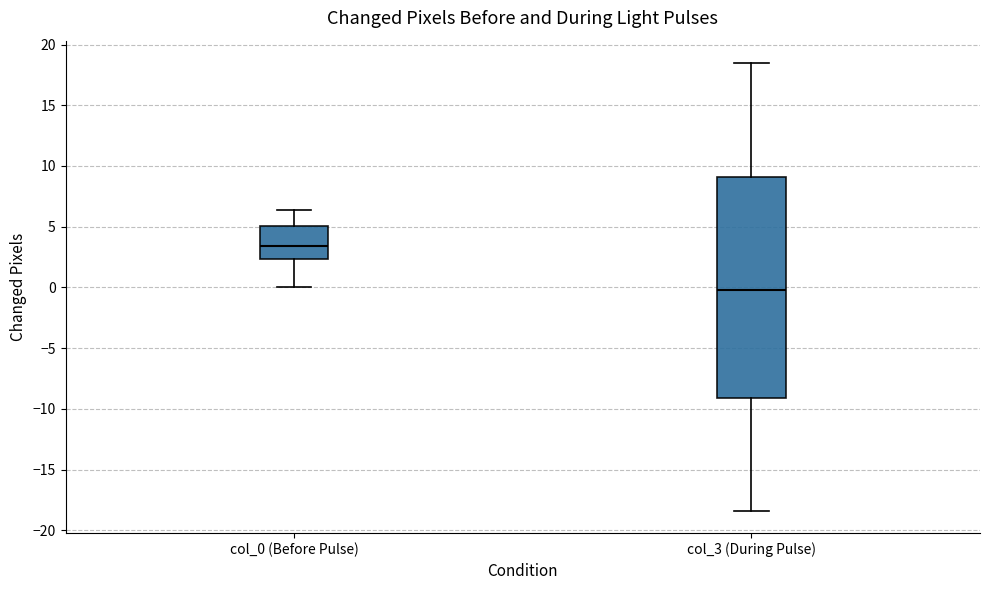

Where does the upper whisker of the box for col_3 (During Pulse) end on the y-axis? The values are not printed on the chart, so give them approximately, as read against the axis.

18.5